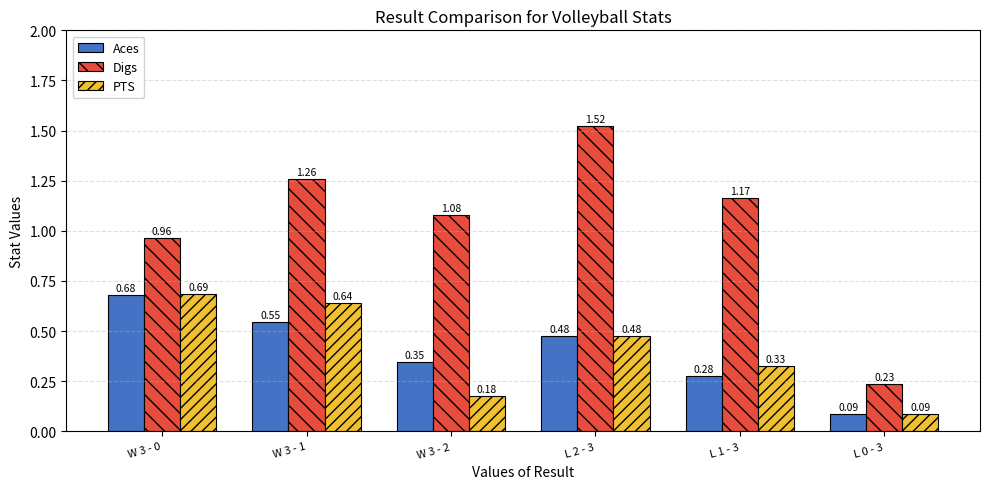

What position from the right is L 0 - 3?

1